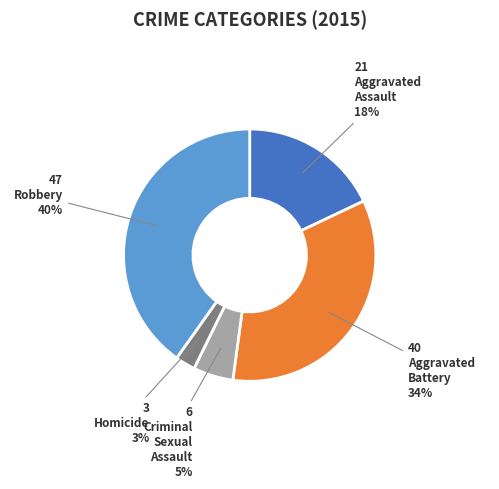

Is there a majority slice in this chart?

No